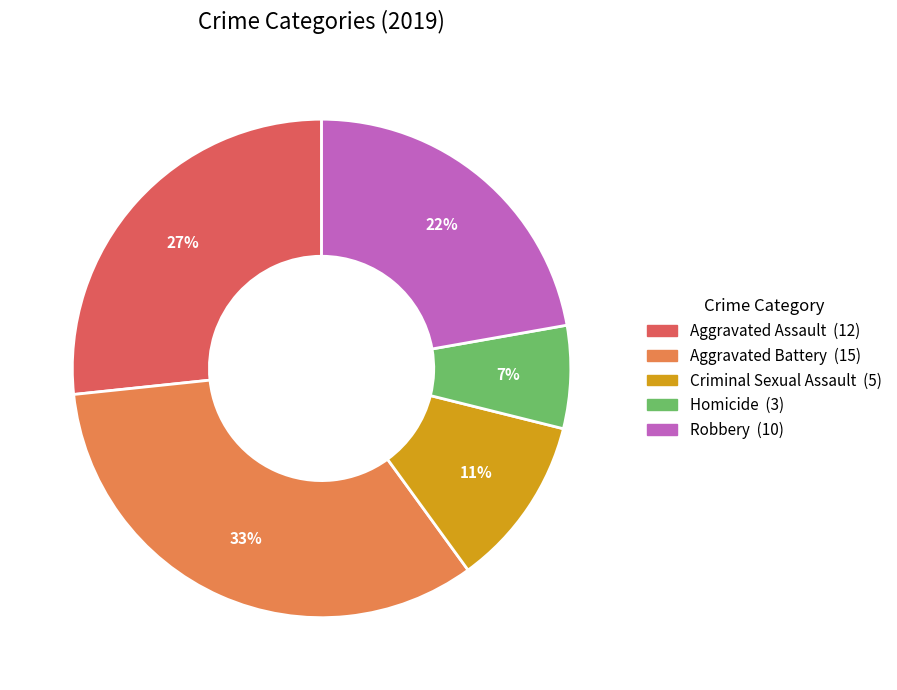

How many slices are in this pie chart?

5